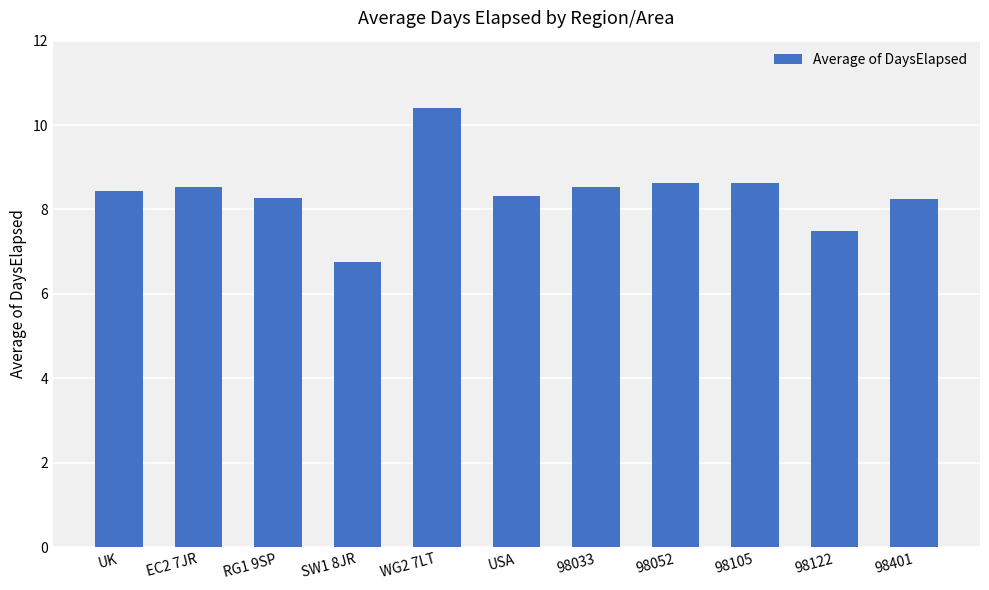

What is the difference between the second highest and second lowest values?

1.1